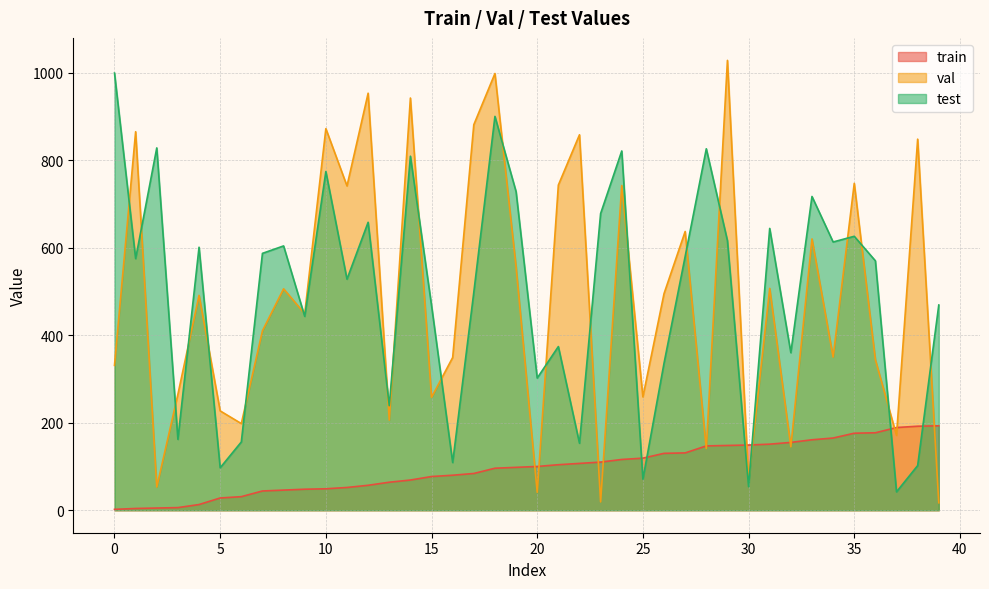

Rank the categories by val value from highest to lowest.

29, 18, 12, 14, 17, 10, 1, 22, 38, 35, 21, 24, 11, 27, 33, 19, 31, 8, 26, 4, 9, 7, 34, 16, 36, 0, 3, 25, 15, 5, 13, 6, 37, 32, 28, 30, 2, 20, 23, 39